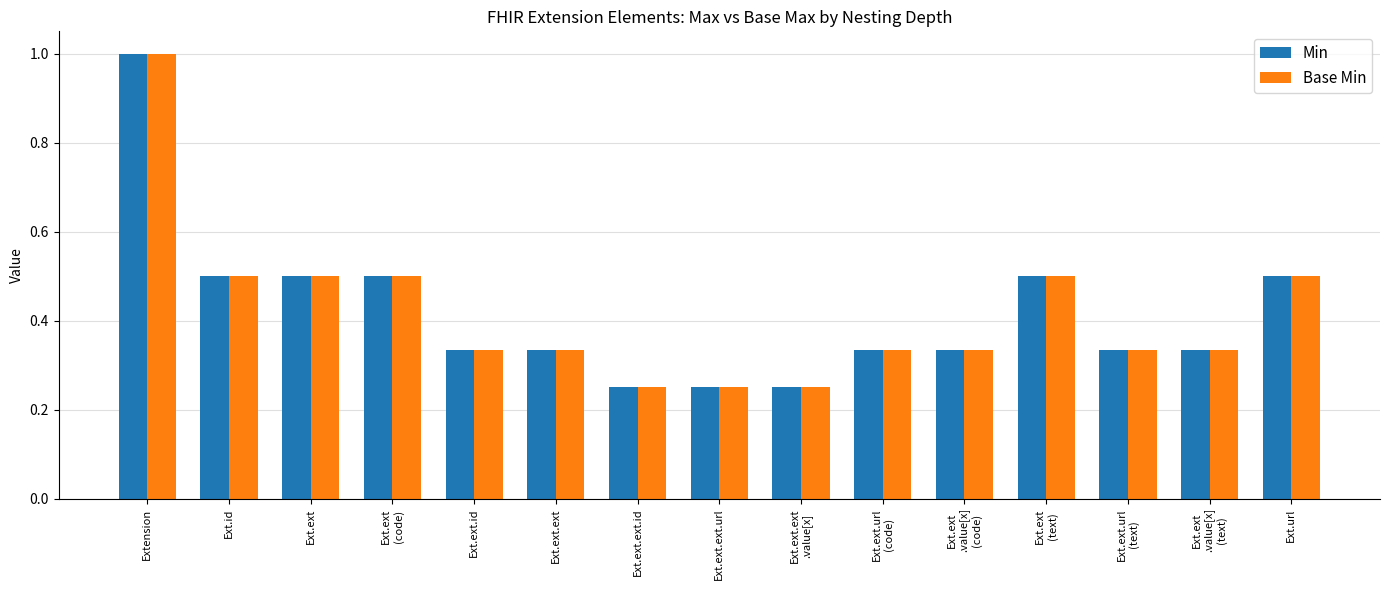

What are all the series names shown in the legend?

Min, Base Min